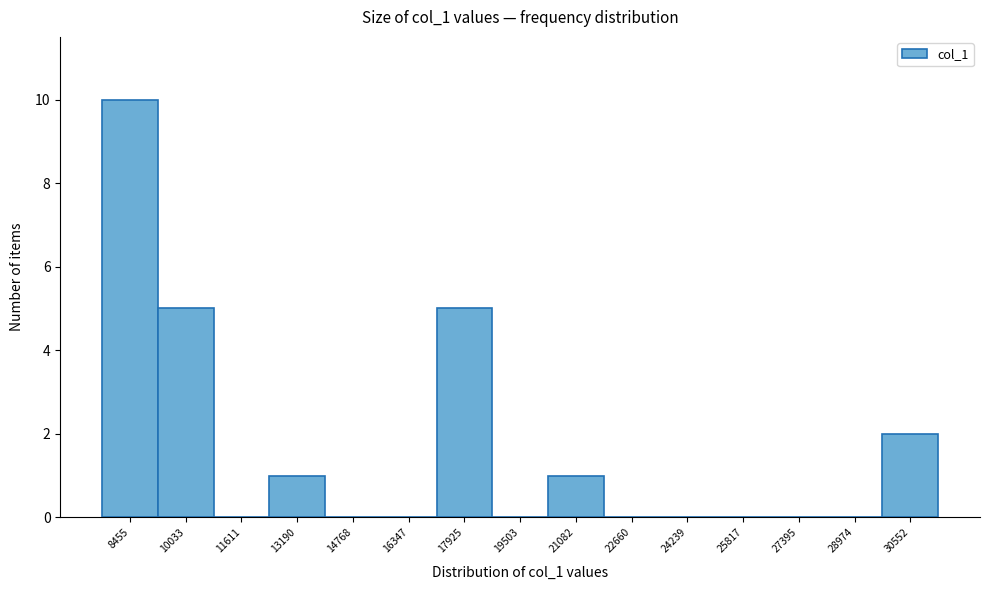

Reading left to right, extract all data points from this chart.

8455=10	10033=5	11611=0	13190=1	14768=0	16347=0	17925=5	19503=0	21082=1	22660=0	24239=0	25817=0	27395=0	28974=0	30552=2